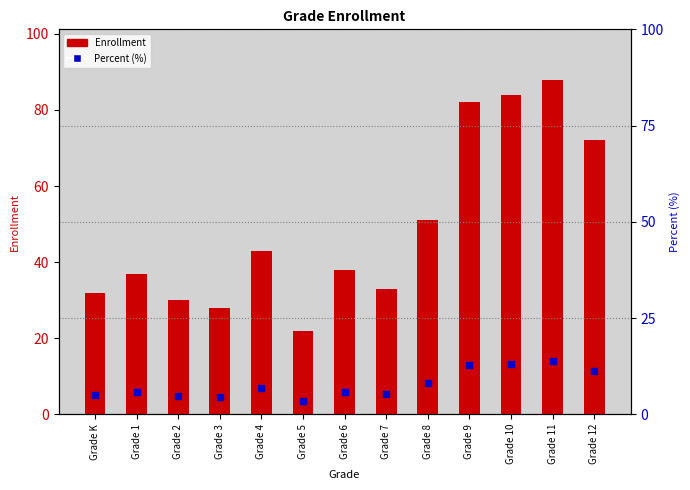

What are all the series names shown in the legend?

Enrollment, Percent (%)